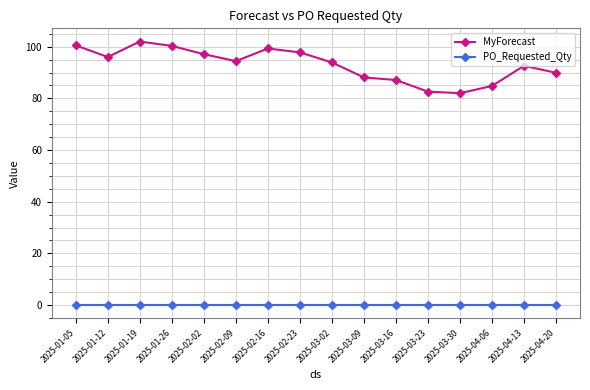

What position from the right is 2025-03-09?

7